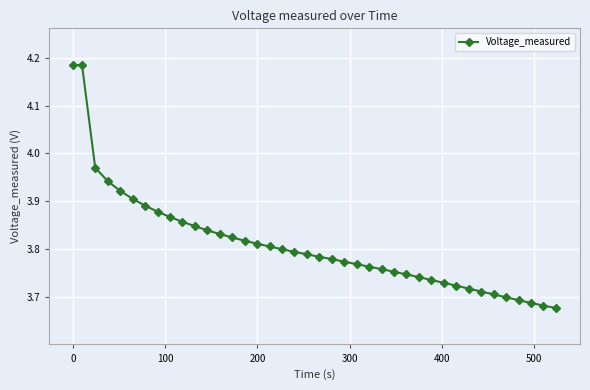

What is the difference between the second highest and second lowest values?

0.5